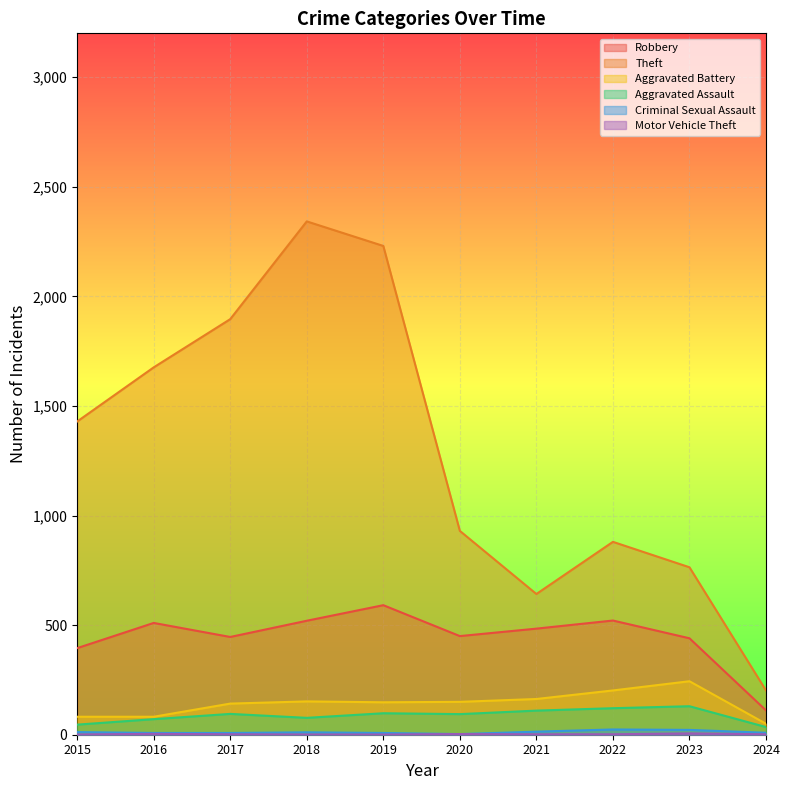

Which category has the lowest value in the Criminal Sexual Assault series?

2020